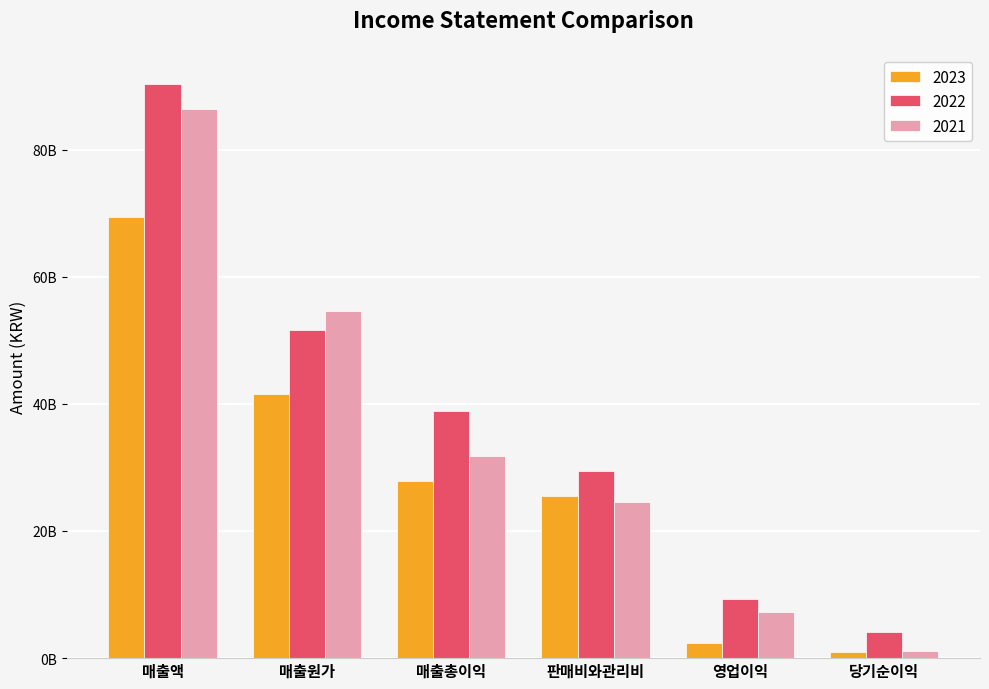

Does the chart contain stacked bars?

No